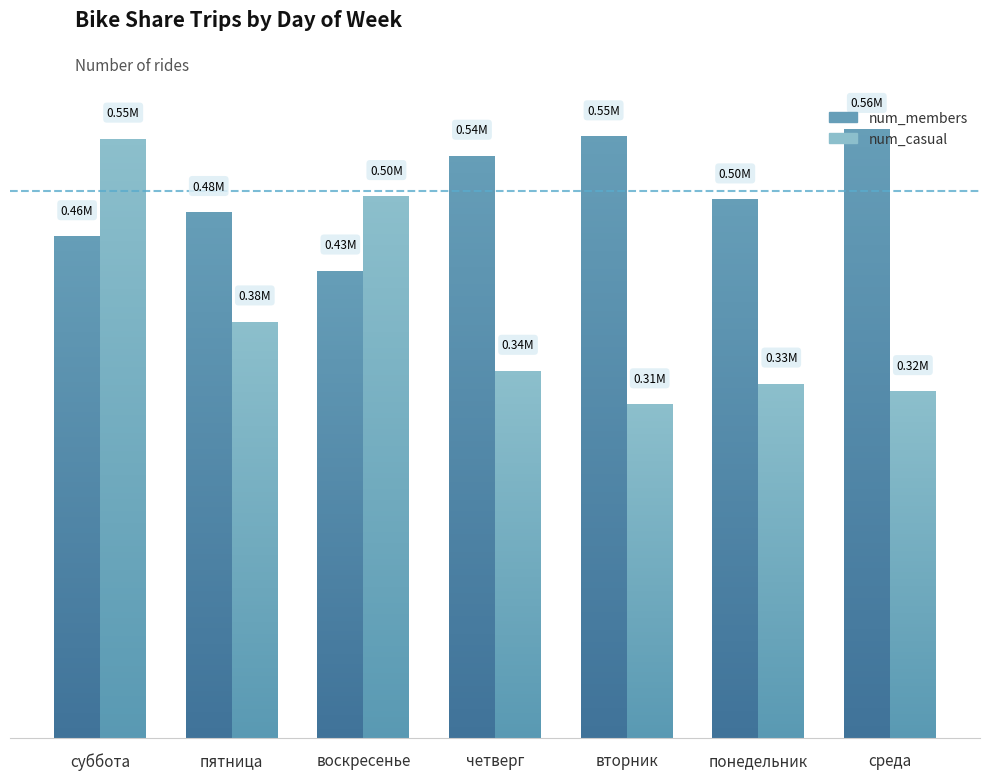

At which label does num_members first exceed 495519?

четверг